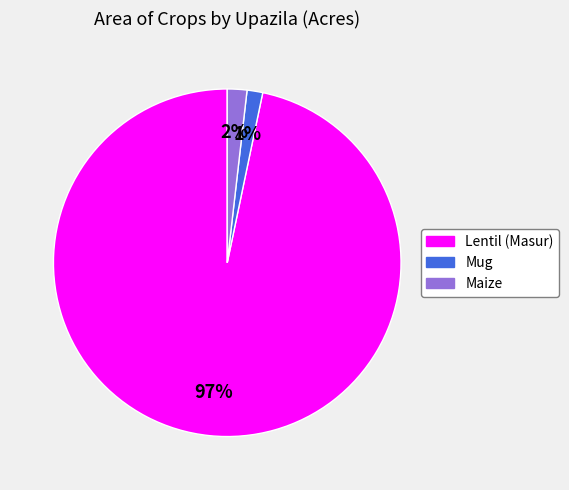

To the nearest percent, what is the combined percentage of Lentil (Masur) and Mug?

98%